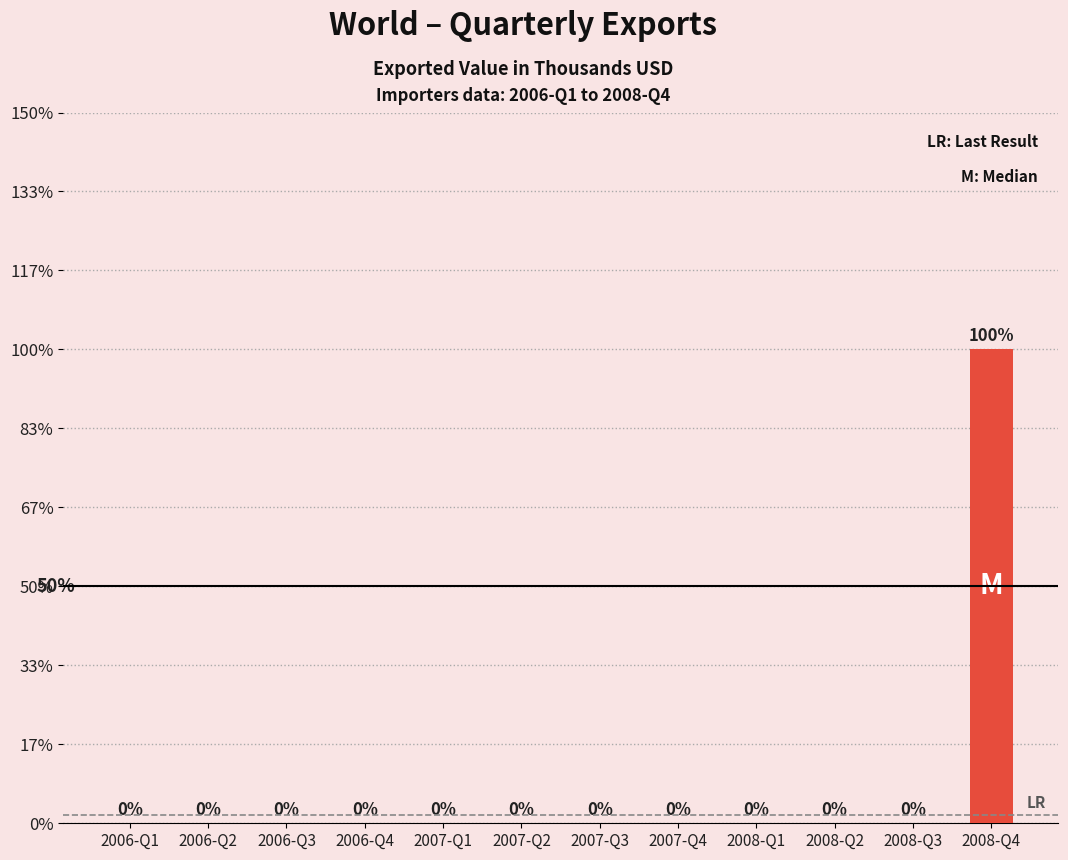

List the labels in order of value, largest first.

2008-Q4, 2006-Q1, 2006-Q2, 2006-Q3, 2006-Q4, 2007-Q1, 2007-Q2, 2007-Q3, 2007-Q4, 2008-Q1, 2008-Q2, 2008-Q3